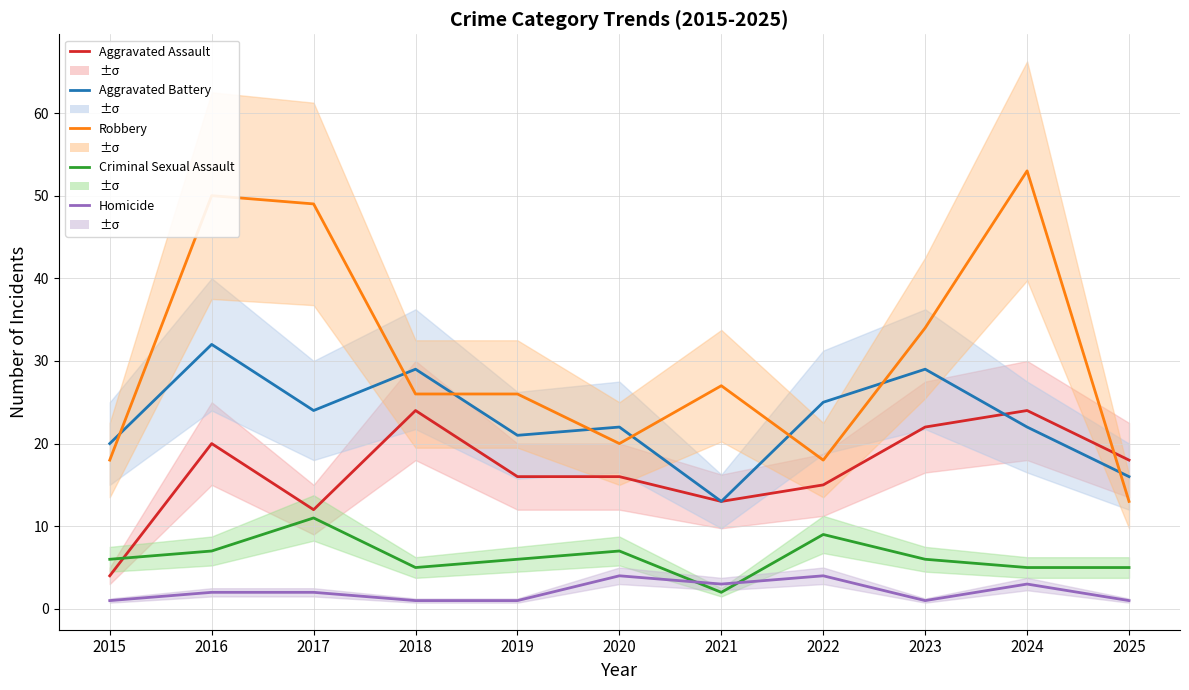

Where does the Aggravated Battery series first go above 22?

2016